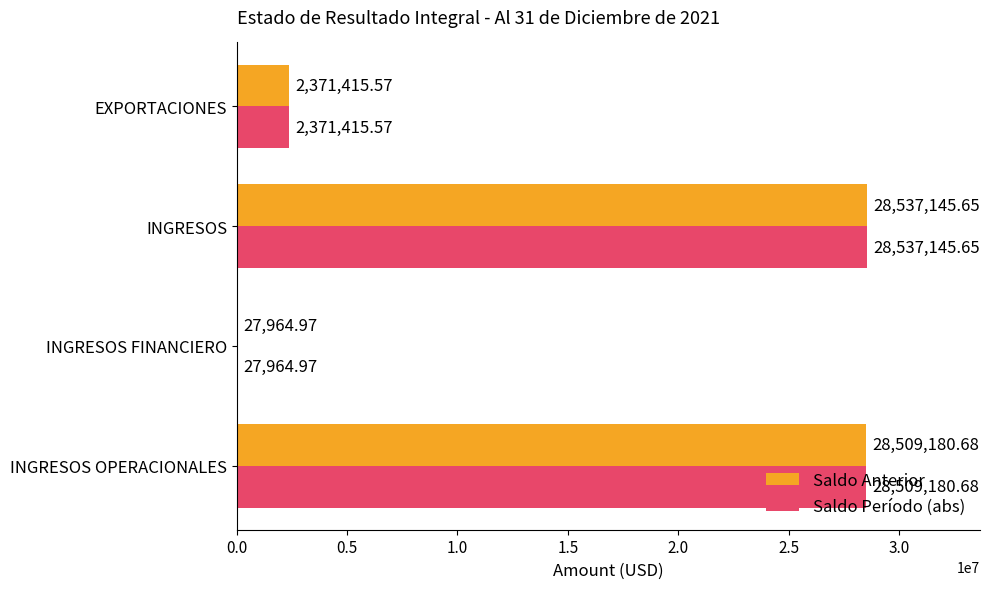

What is the sum of the Saldo Anterior values at INGRESOS and INGRESOS FINANCIERO?

28565110.6